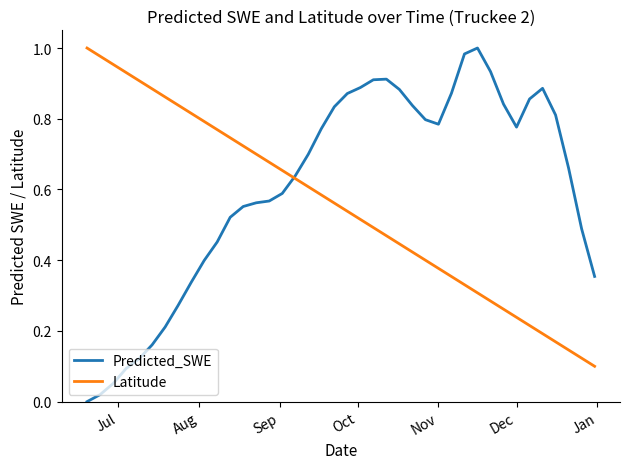

Which series has the widest spread of values?

Predicted_SWE